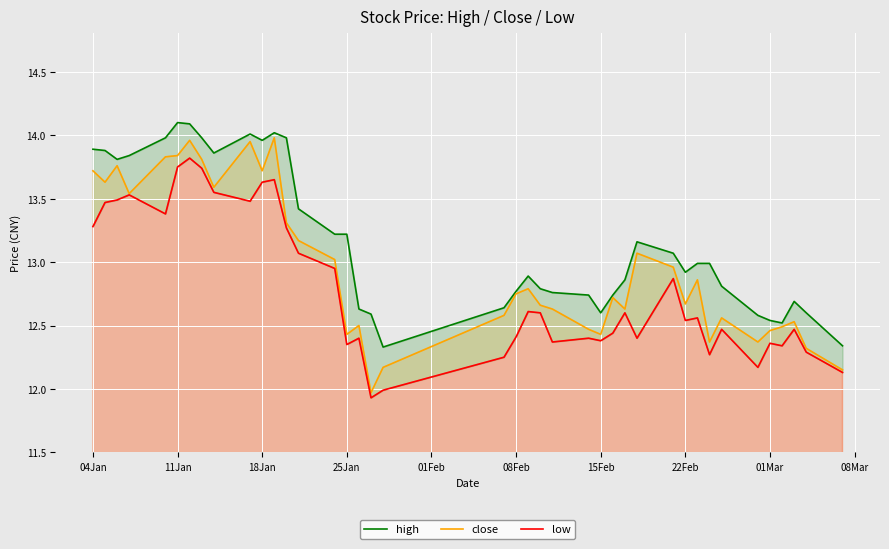

The value of close at 25Jan is 16.4. True or false?

False